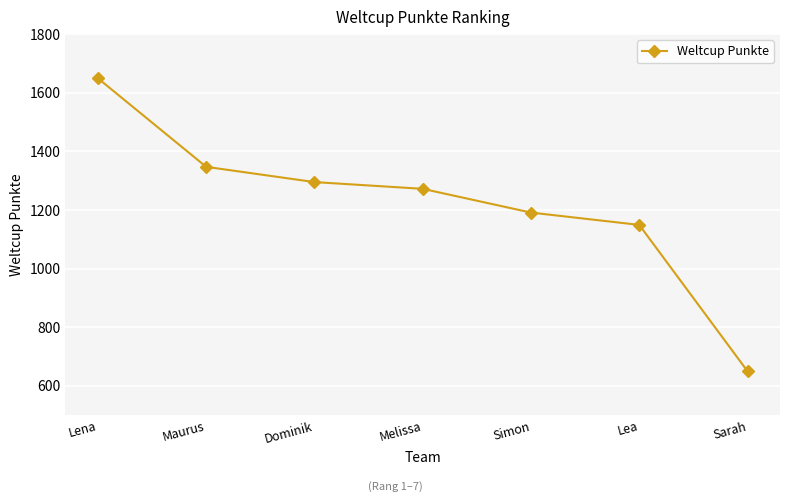

What is the label of the 7th point from the left?

Sarah